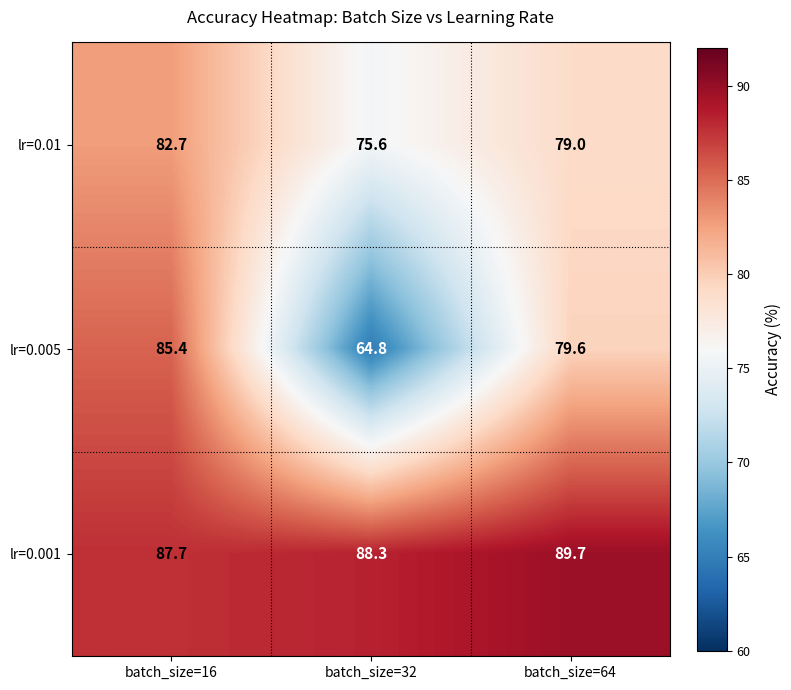

How many series are shown in this chart?

3